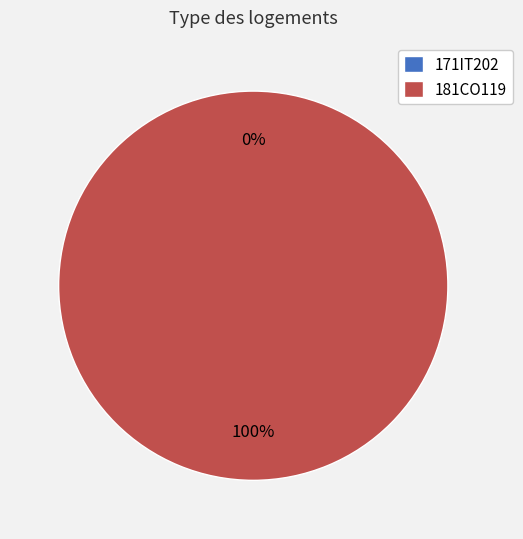

To the nearest percent, what is the combined percentage of 181CO119 and 171IT202?

100%